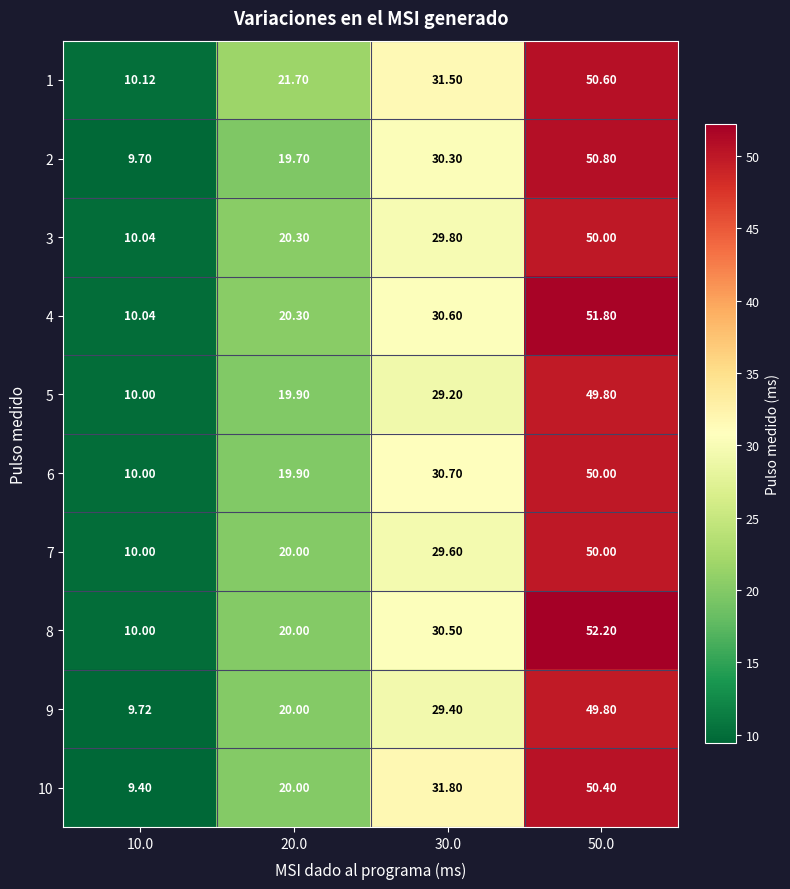

How many series are shown in this chart?

10